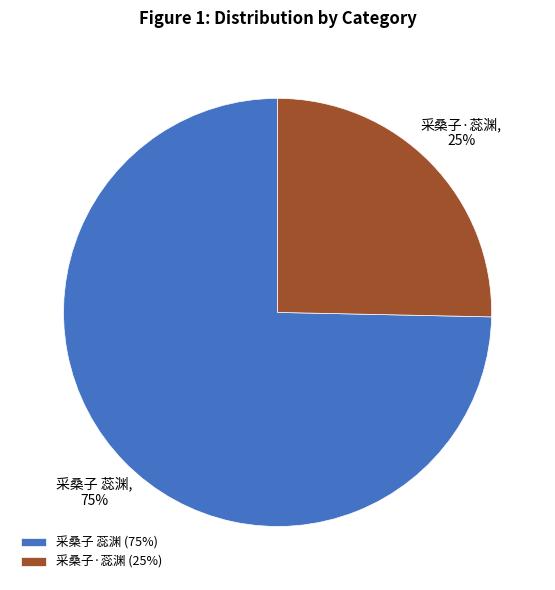

Do 采桑子 蕊渊 (75%) and 采桑子·蕊渊 (25%) together represent more than half of the pie?

Yes